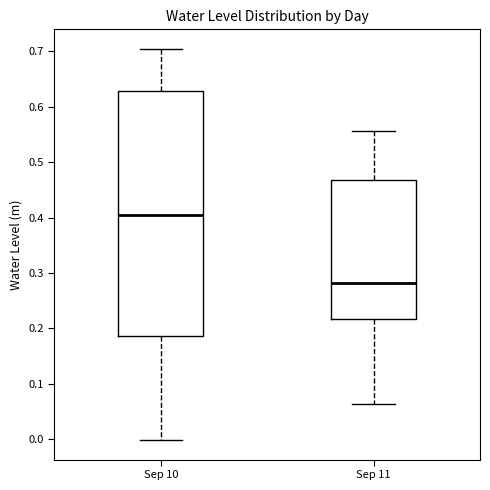

Where does the lower whisker of the box for Sep 11 end on the y-axis? The values are not printed on the chart, so give them approximately, as read against the axis.

0.06